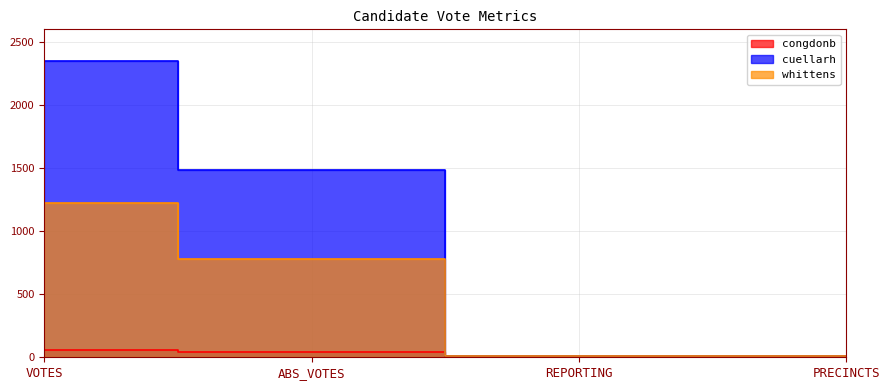

At which category is the sum across all series the highest?

VOTES